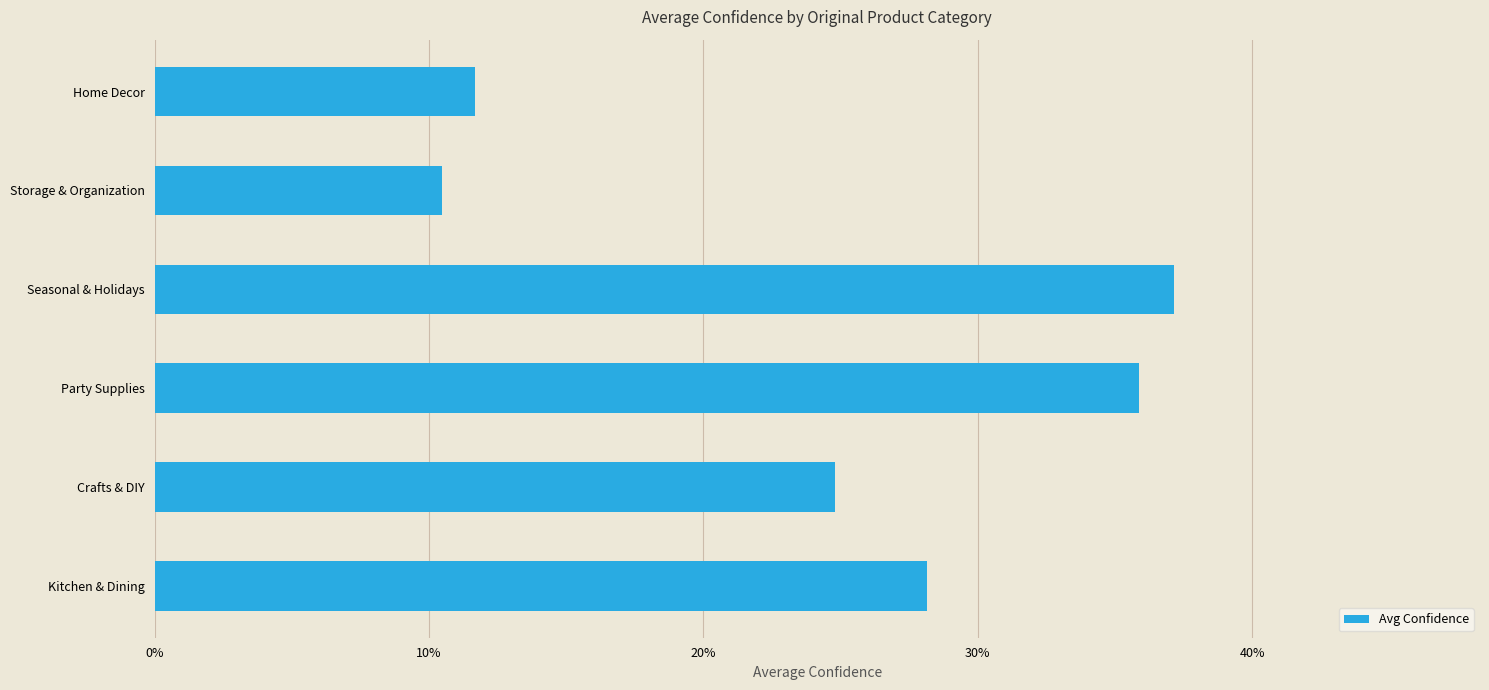

List the labels in order of value, largest first.

Seasonal & Holidays, Party Supplies, Kitchen & Dining, Crafts & DIY, Home Decor, Storage & Organization